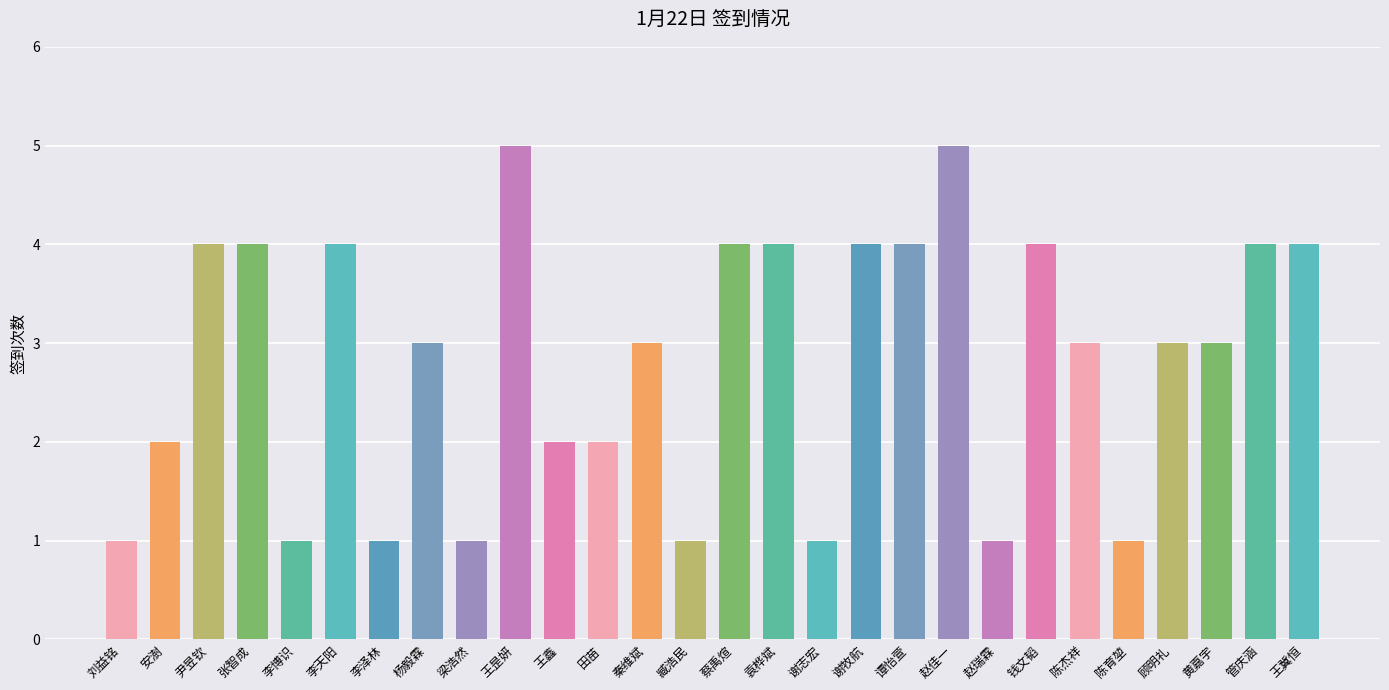

Count the number of categories in the chart.

28